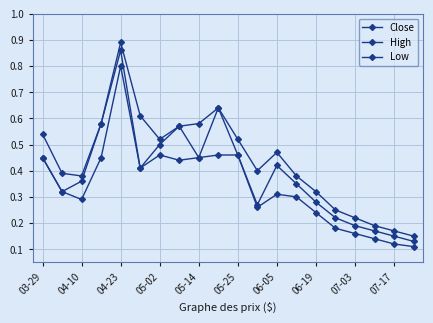

Is this an area chart (filled region under the line)?

No